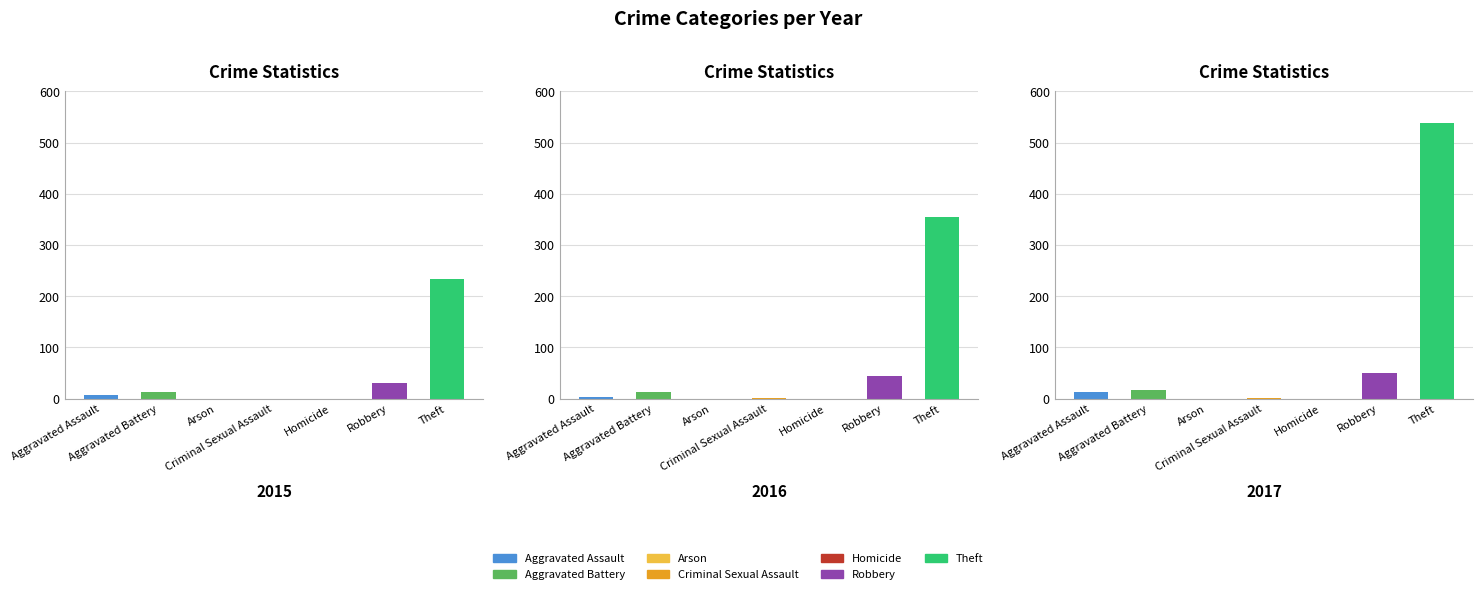

At how many categories does at least one series exceed 512?

1